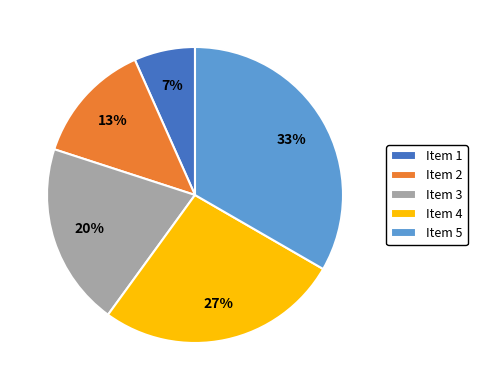

Is there any slice that represents more than half of the pie?

No